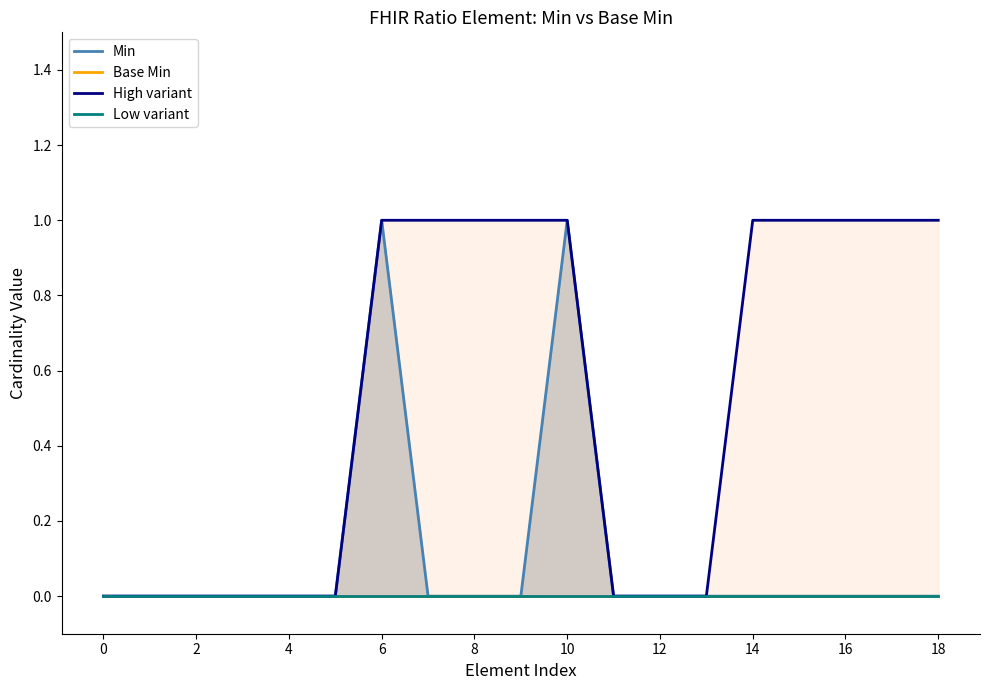

What is the label of the 7th point from the left?

6